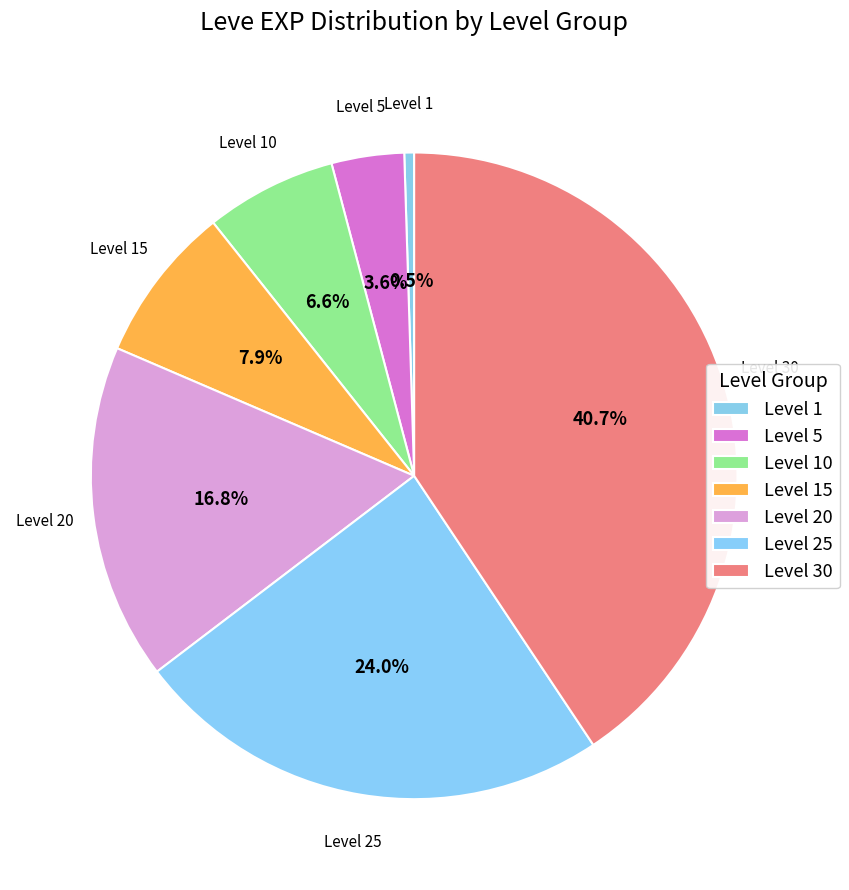

Rank the categories by value from lowest to highest.

Level 1, Level 5, Level 10, Level 15, Level 20, Level 25, Level 30